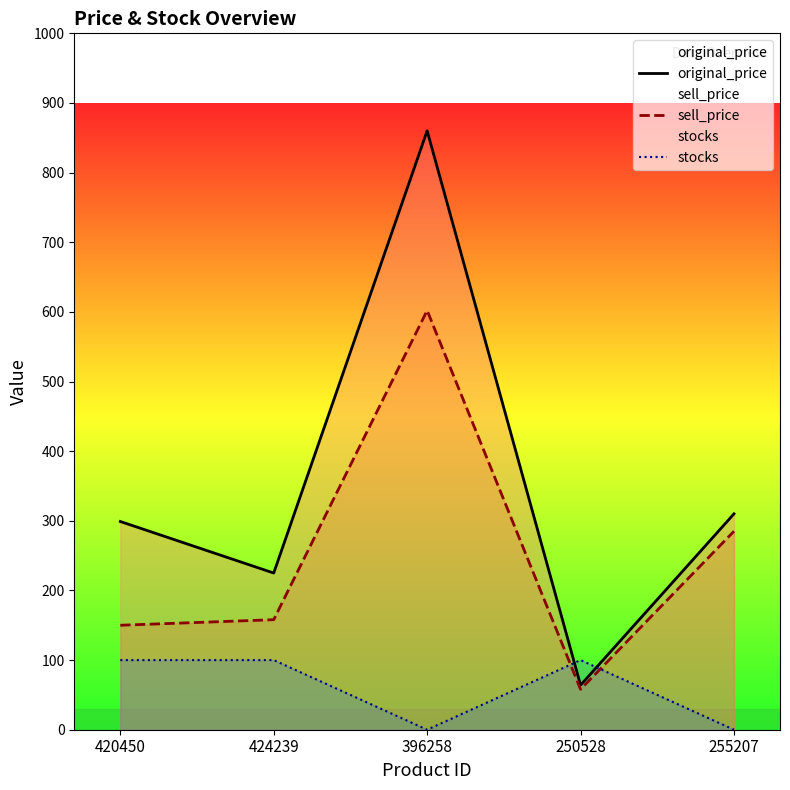

What is the label of the 1st point from the right?

255207